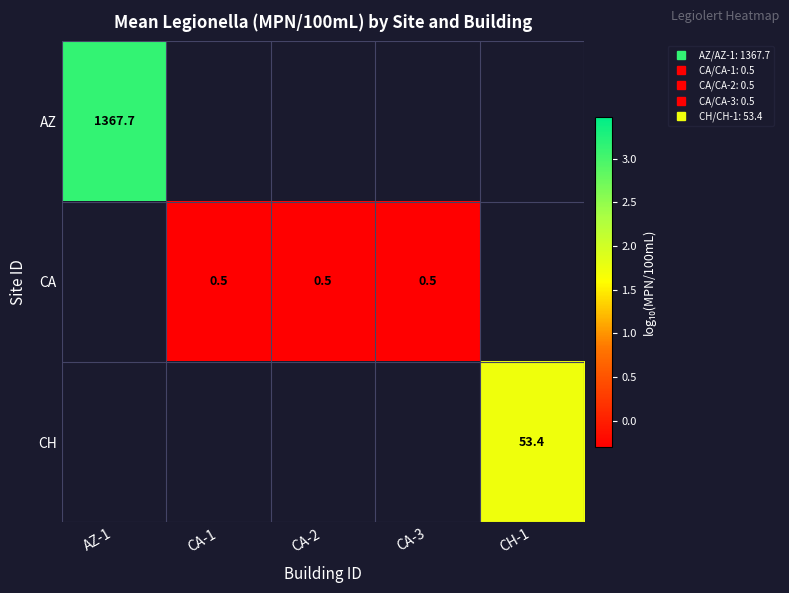

At which label does AZ reach its peak?

AZ-1